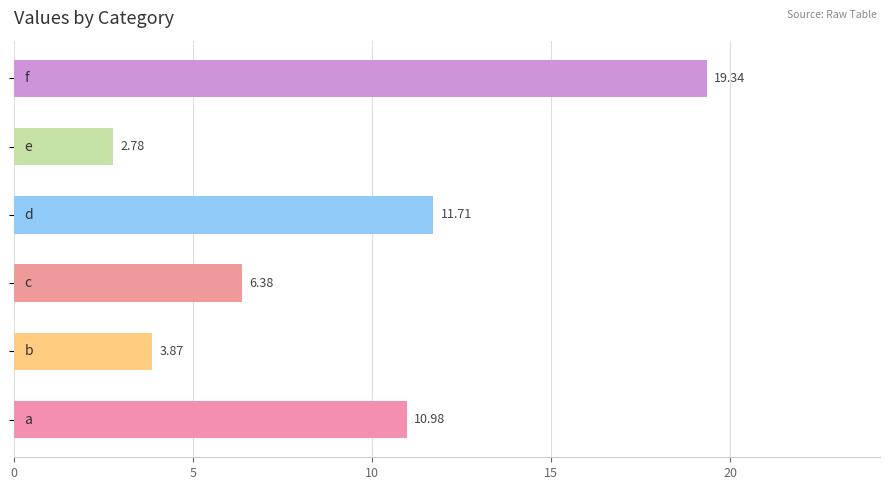

What is the difference between the second highest and minimum values?

8.9